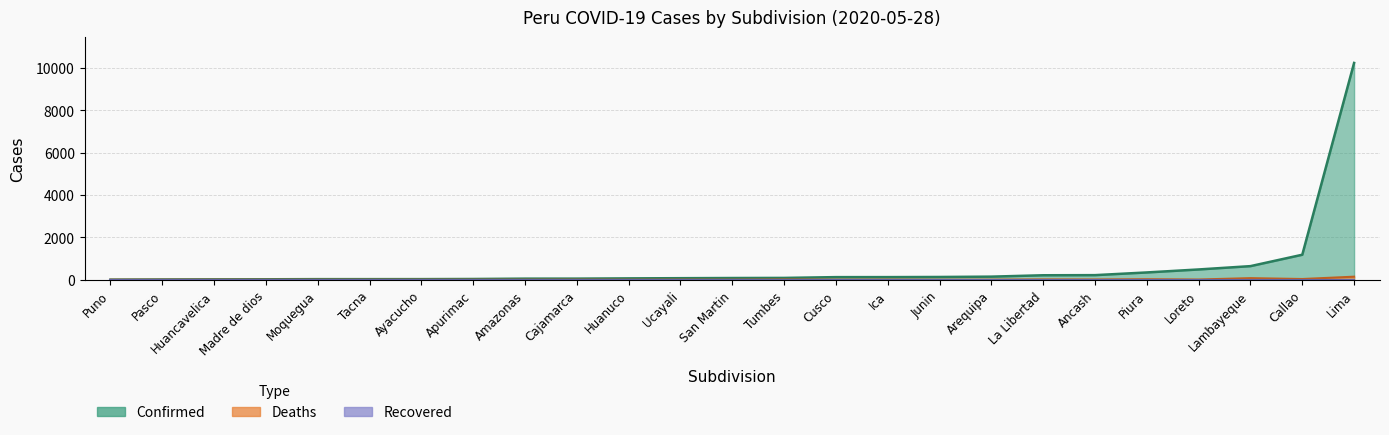

Which label corresponds to the smallest value in the chart?

Amazonas